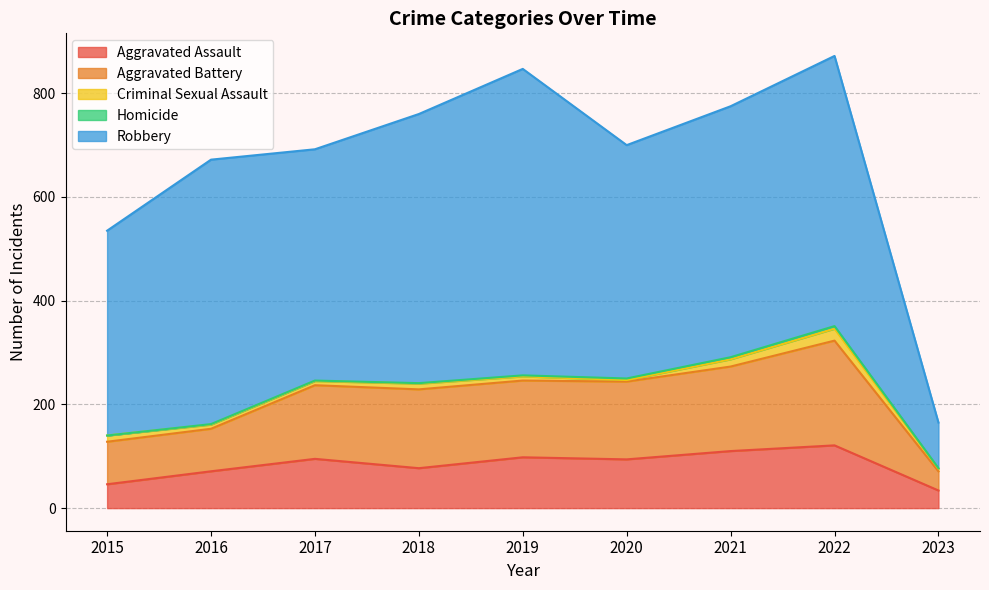

Is it true that Robbery equals 128 at 2015?

False